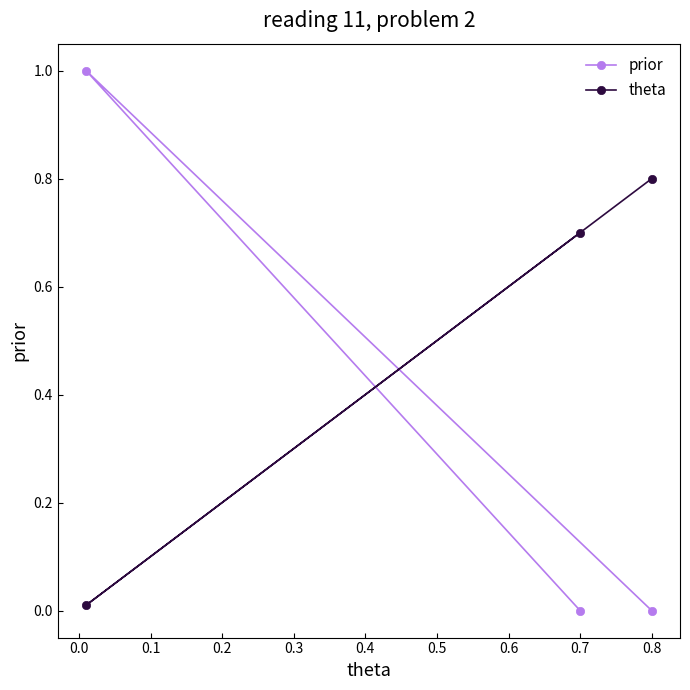

What is the greatest value displayed?

1.0